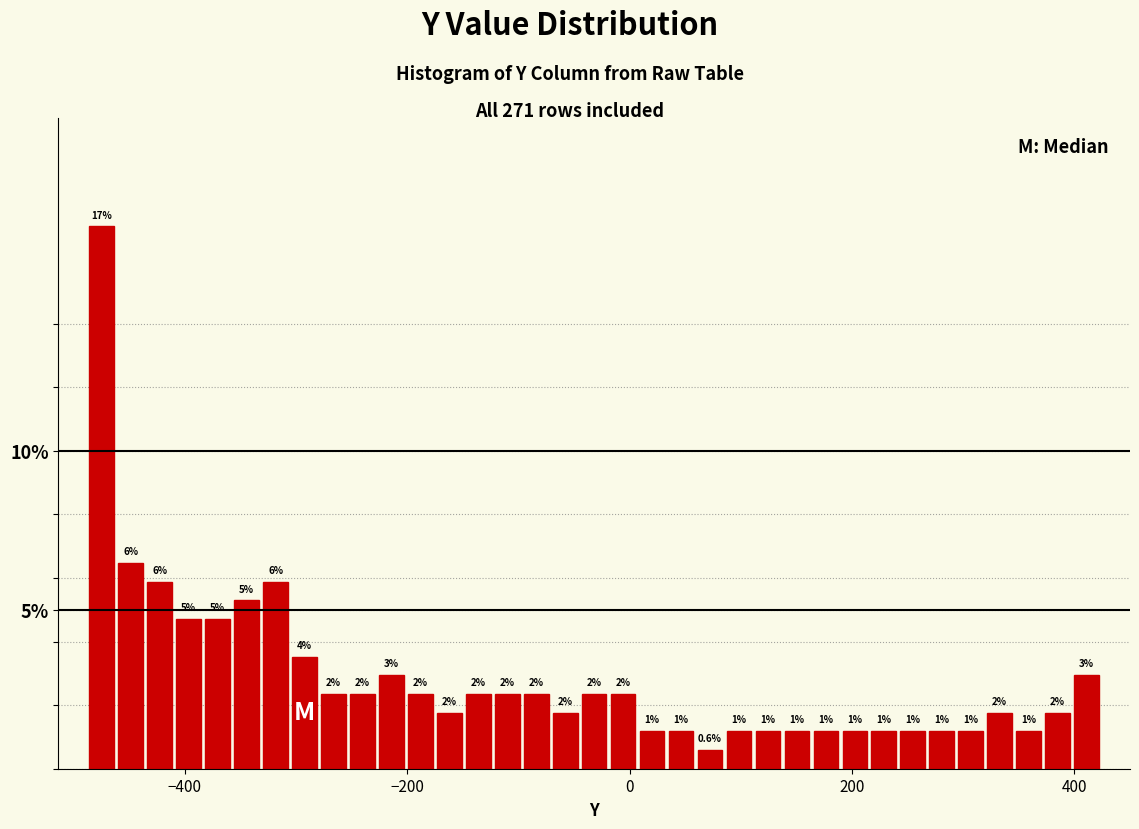

Read against the x-axis, roughly where is the centre of the tallest bar?

-480